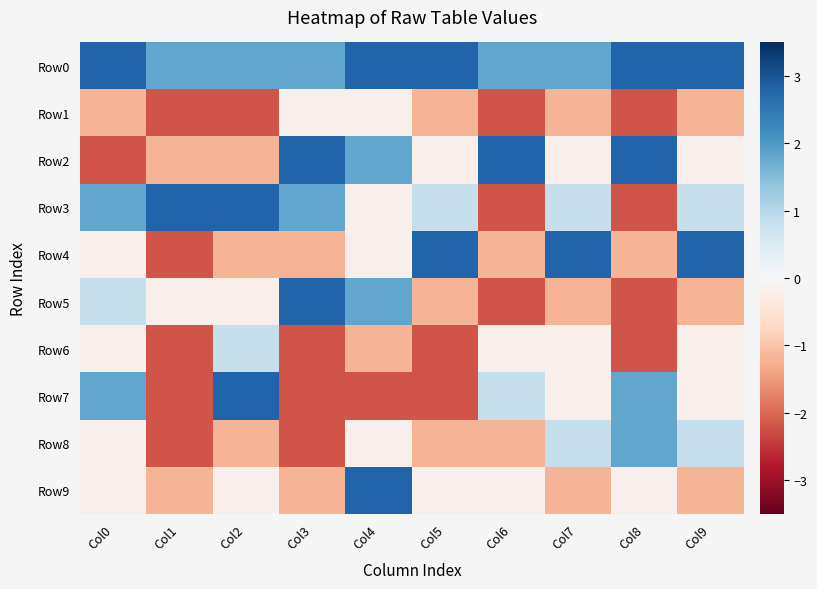

Rank the series by their maximum value, from highest to lowest.

Row0, Row2, Row3, Row4, Row5, Row7, Row9, Row8, Row6, Row1